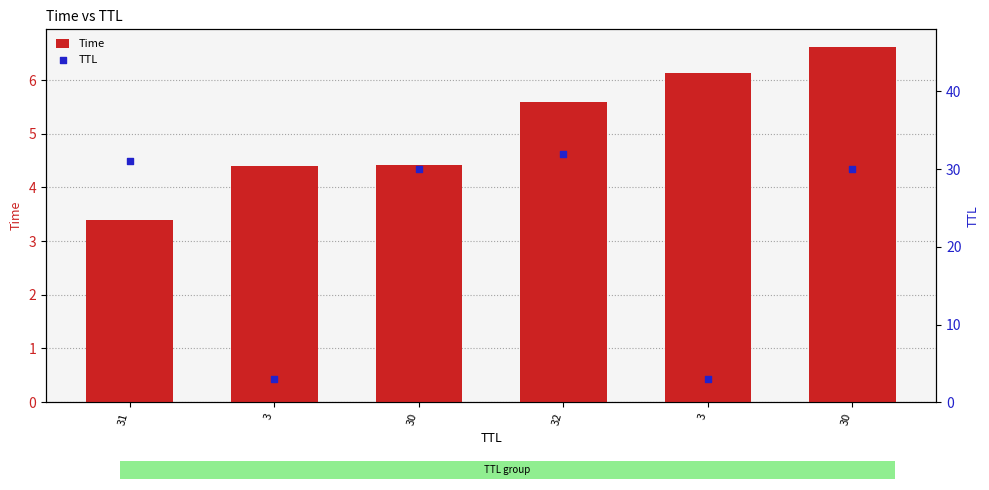

At which category is the sum across all series the highest?

32